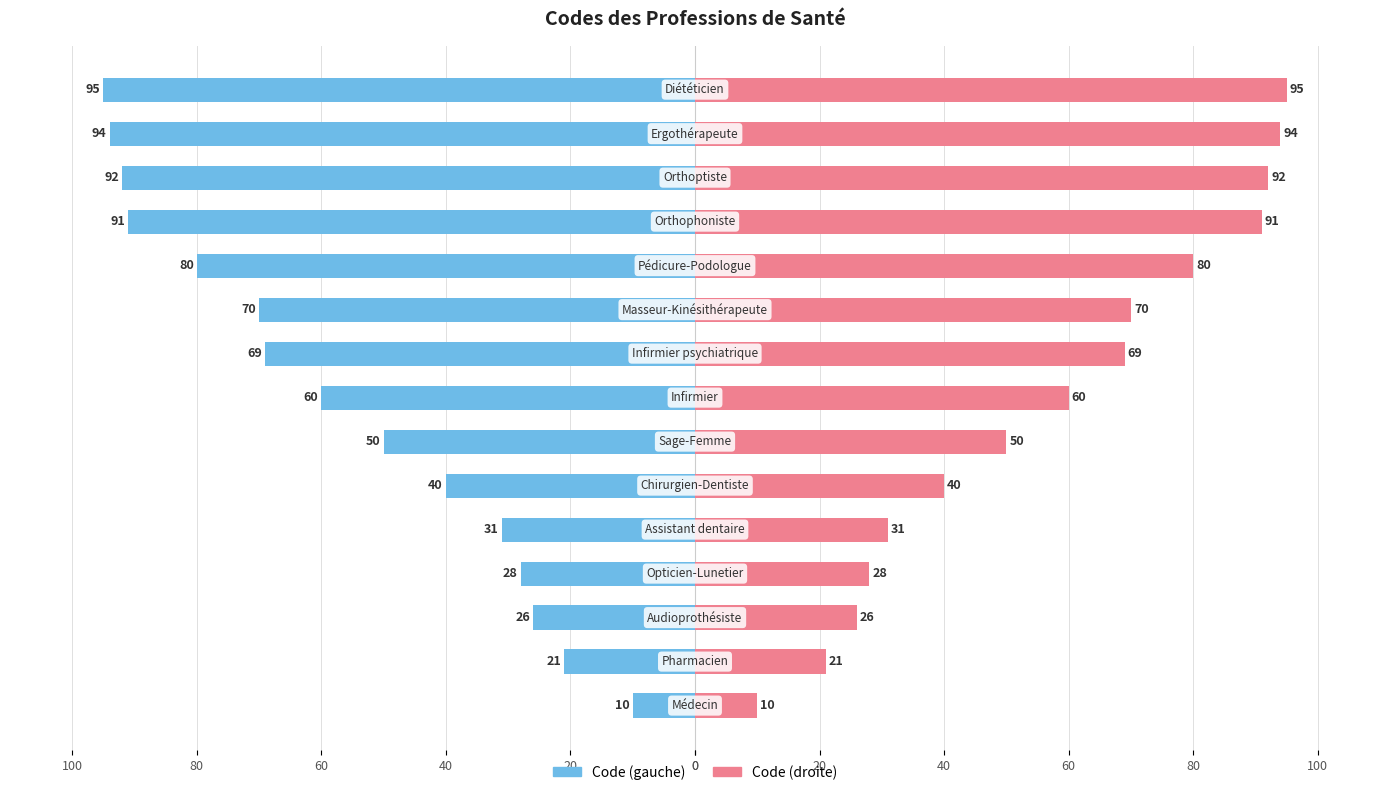

How many groups of bars are there?

15